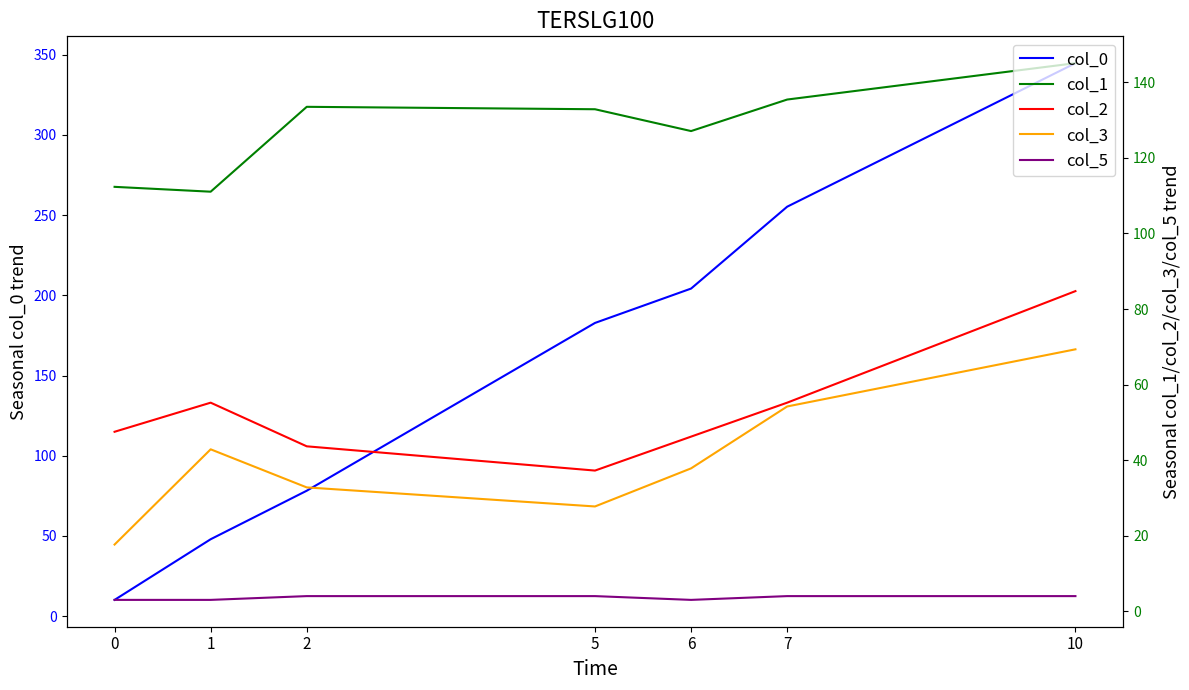

What is the greatest value displayed?

344.8